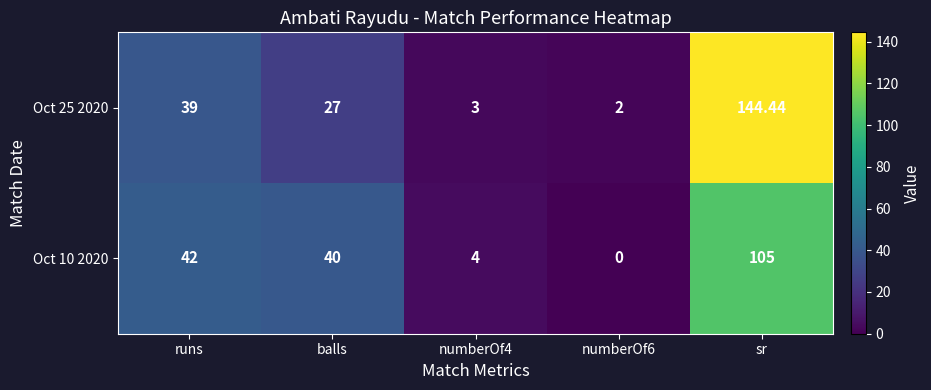

What is the spread (max minus min) of values at balls?

13.0